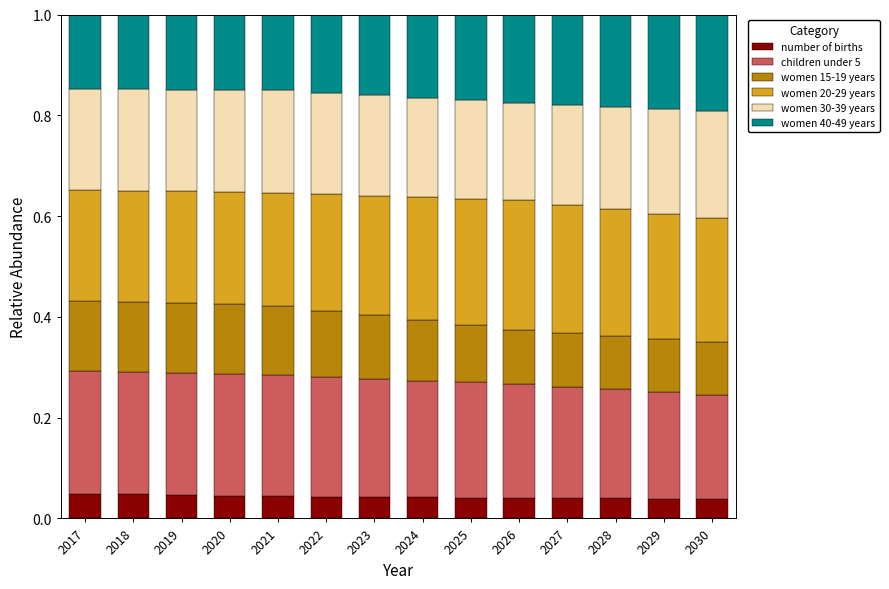

Is it true that number of births equals 0.1 at 2019?

False